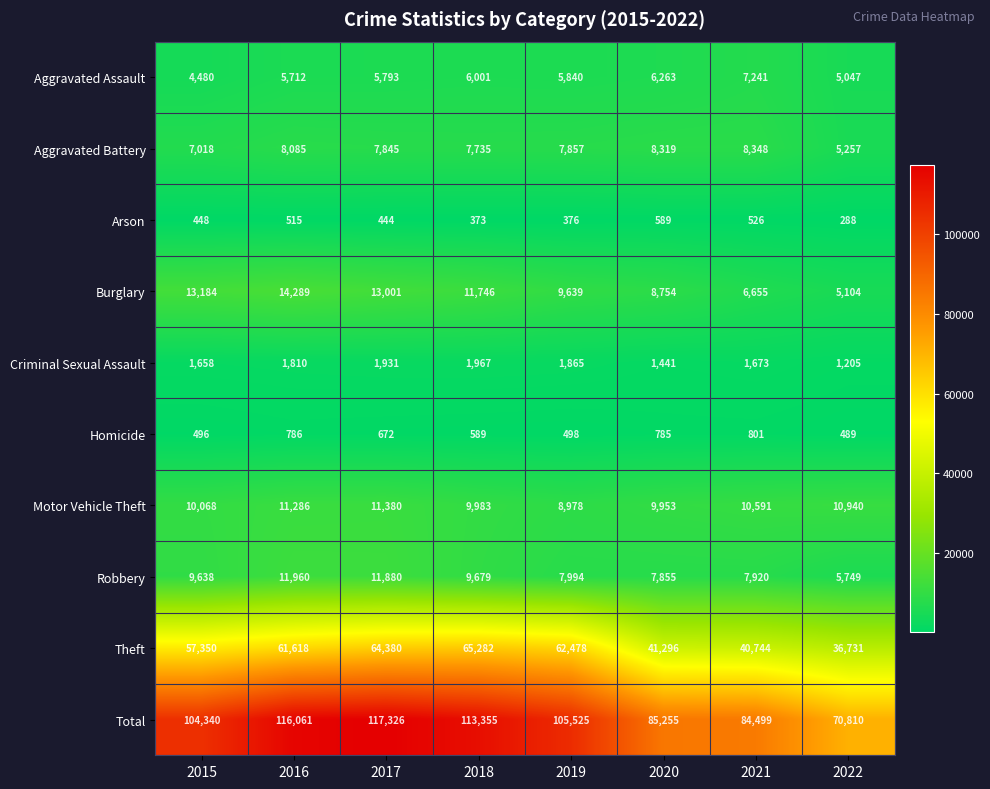

What is the approximate value of Criminal Sexual Assault at 2016, to the nearest 10?

1810